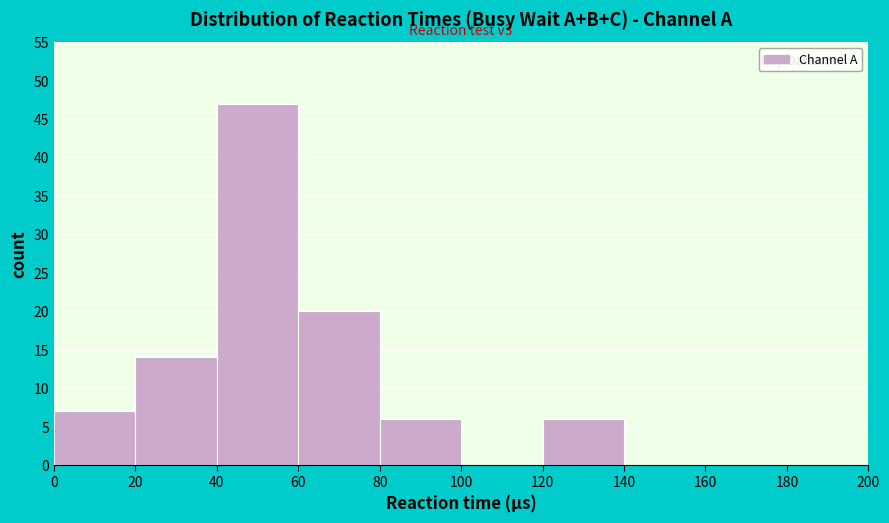

Which range on the x-axis has the tallest bar?

40 to 60